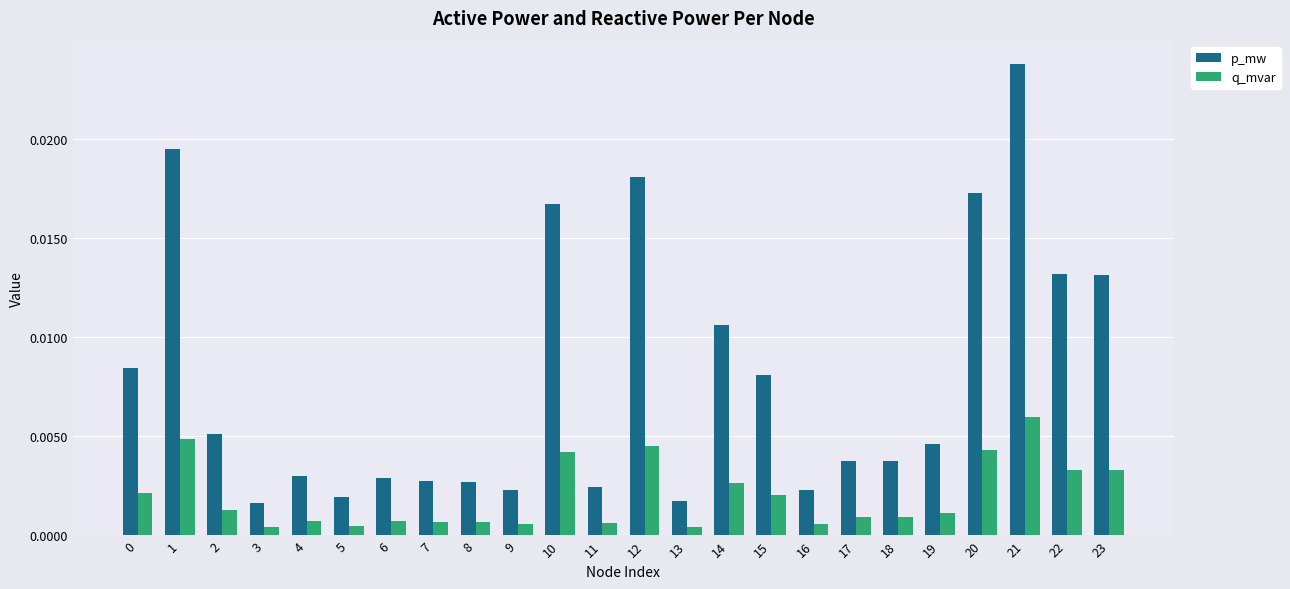

What is the sum of all p_mw values?

0.2